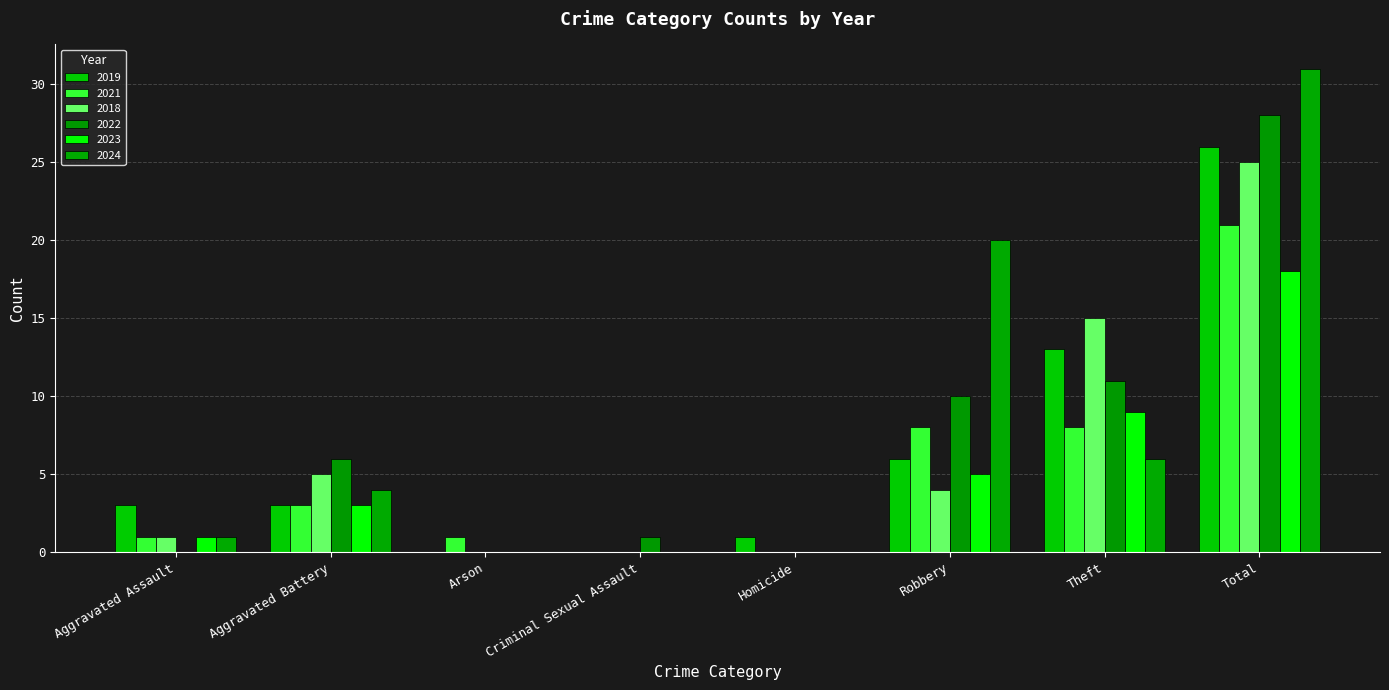

Where does the 2023 series first go above 3?

Robbery